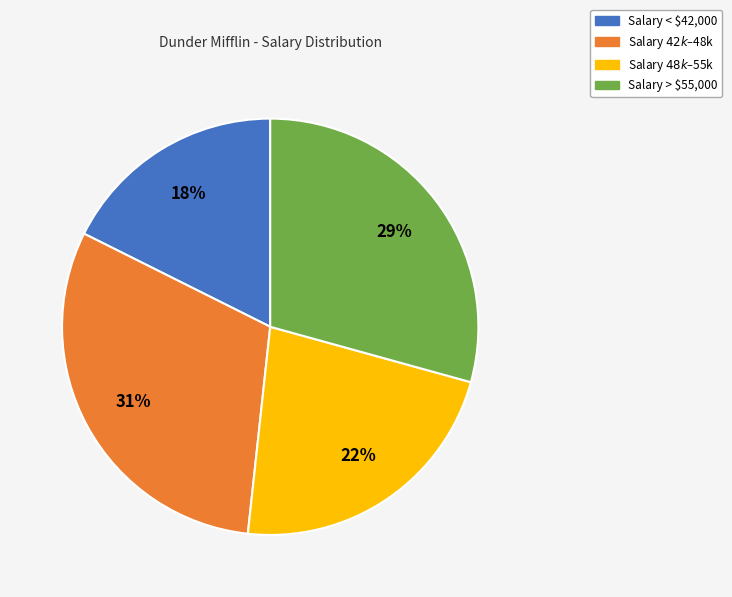

What percentage is the Salary < $42,000 slice, to the nearest percent?

18%